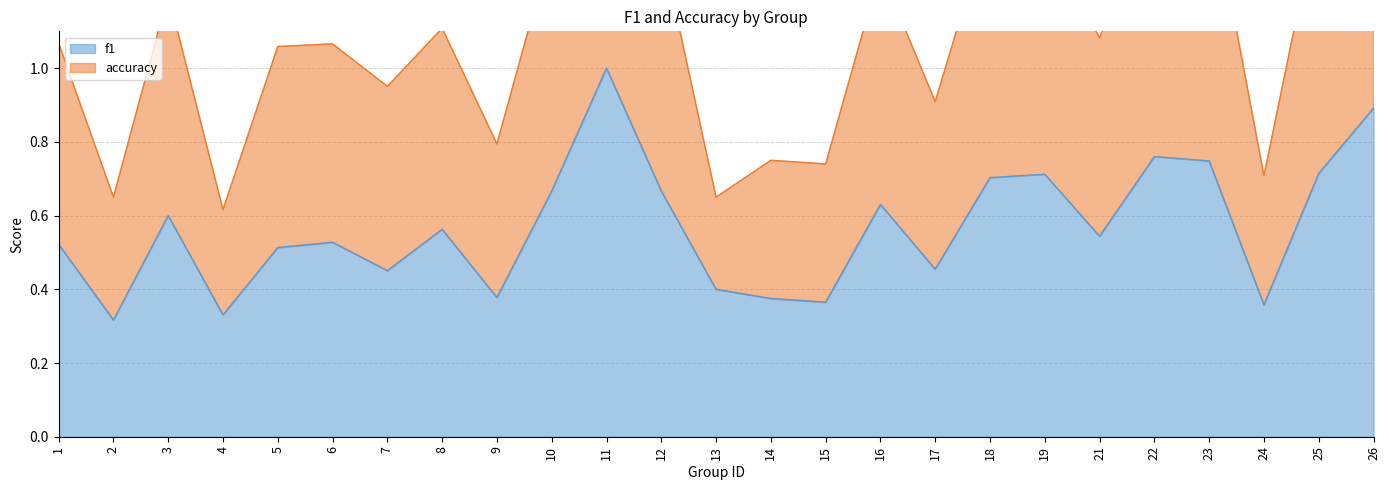

Rank the categories by f1 value from lowest to highest.

2, 4, 24, 15, 14, 9, 13, 7, 17, 5, 1, 6, 21, 8, 3, 16, 10, 12, 18, 19, 25, 23, 22, 26, 11